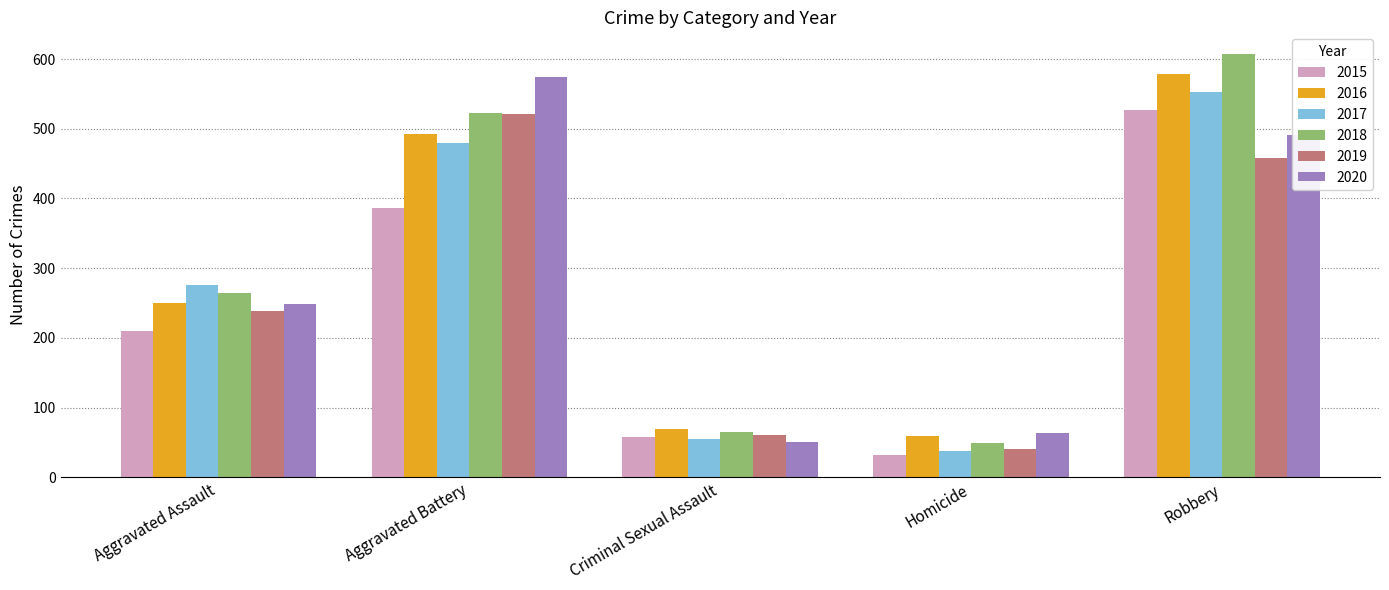

How many categories are shown in the chart?

5